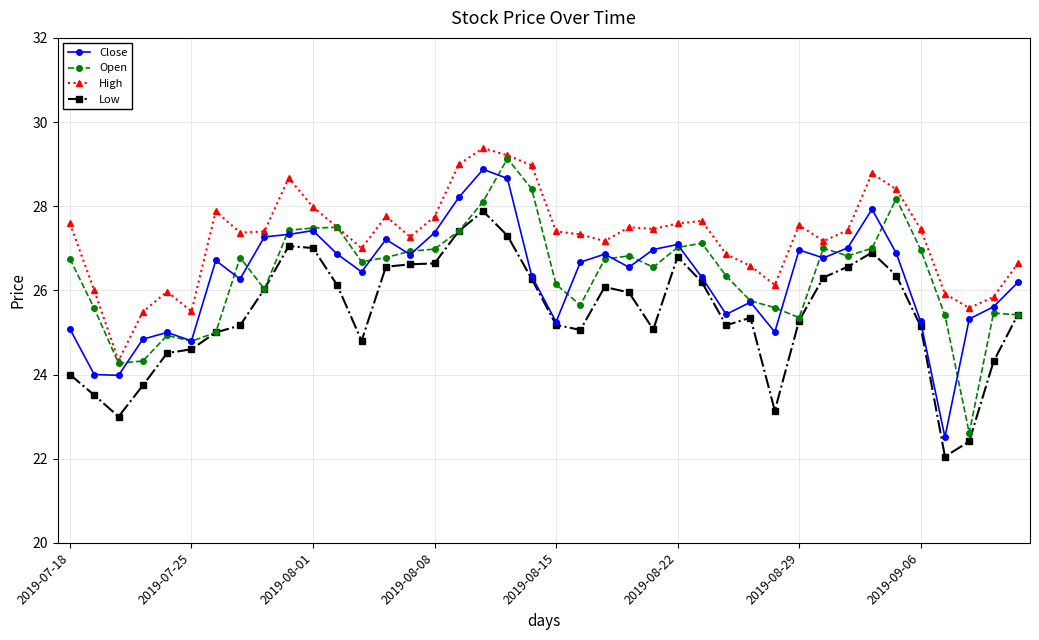

True or false: High and Low intersect in this chart.

False